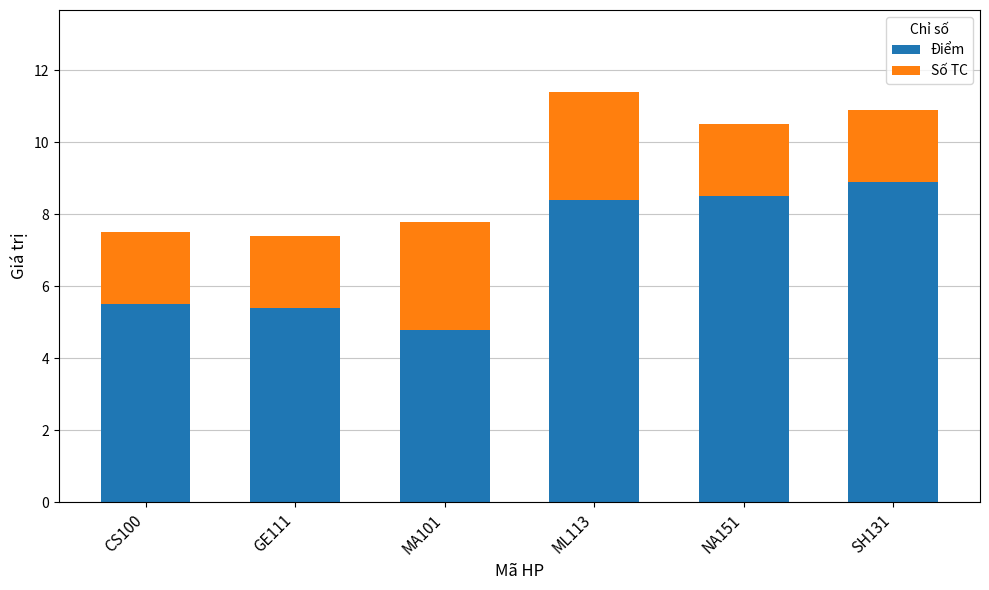

The value of Điểm at ML113 is 8.4. True or false?

True